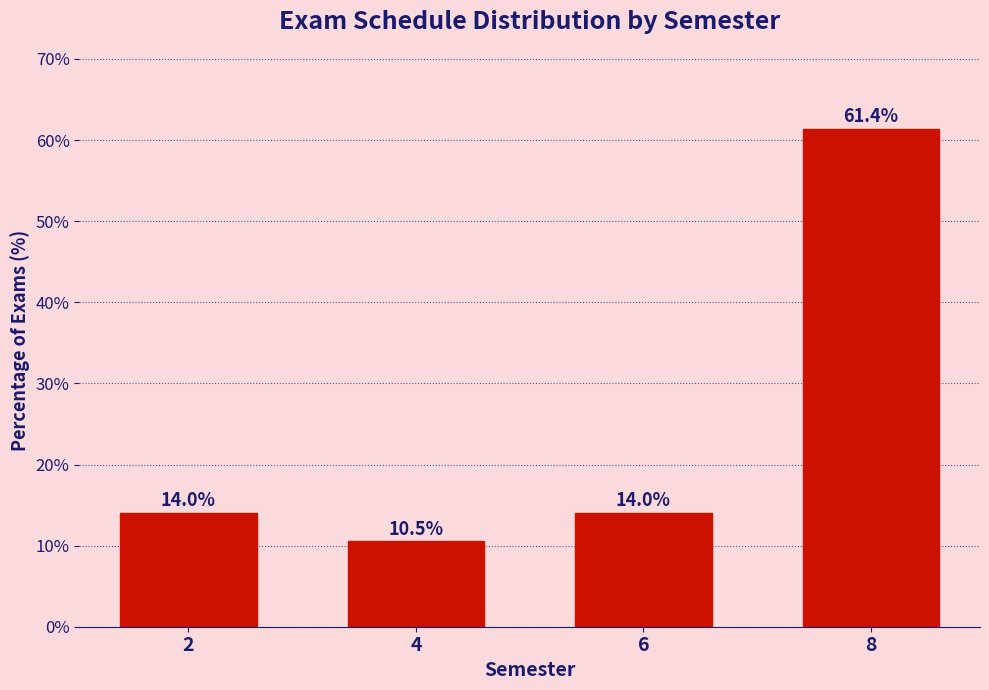

Reading left to right, extract all data points from this chart.

2=14.0	4=10.5	6=14.0	8=61.4